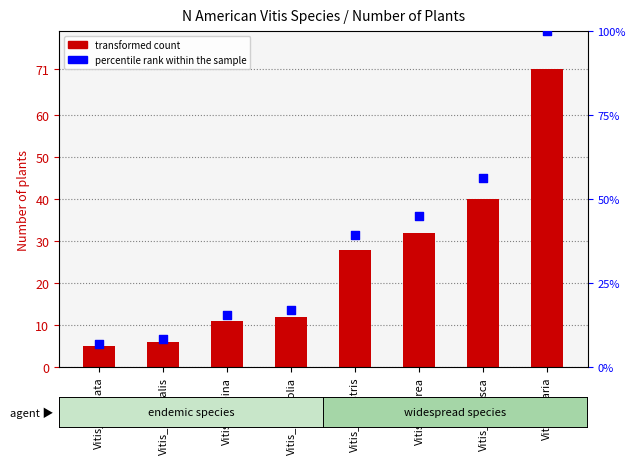

Which series reaches the minimum Y coordinate?

Number of plants